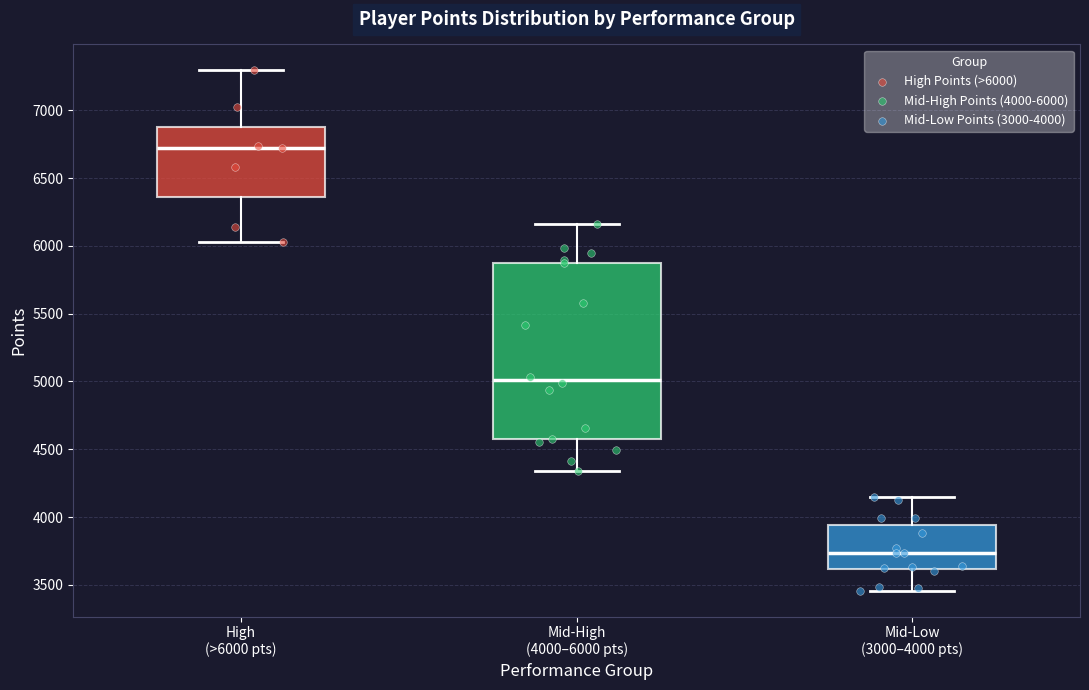

Which box is the tallest, from its lower edge to its upper edge?

Mid-High (4000–6000 pts)